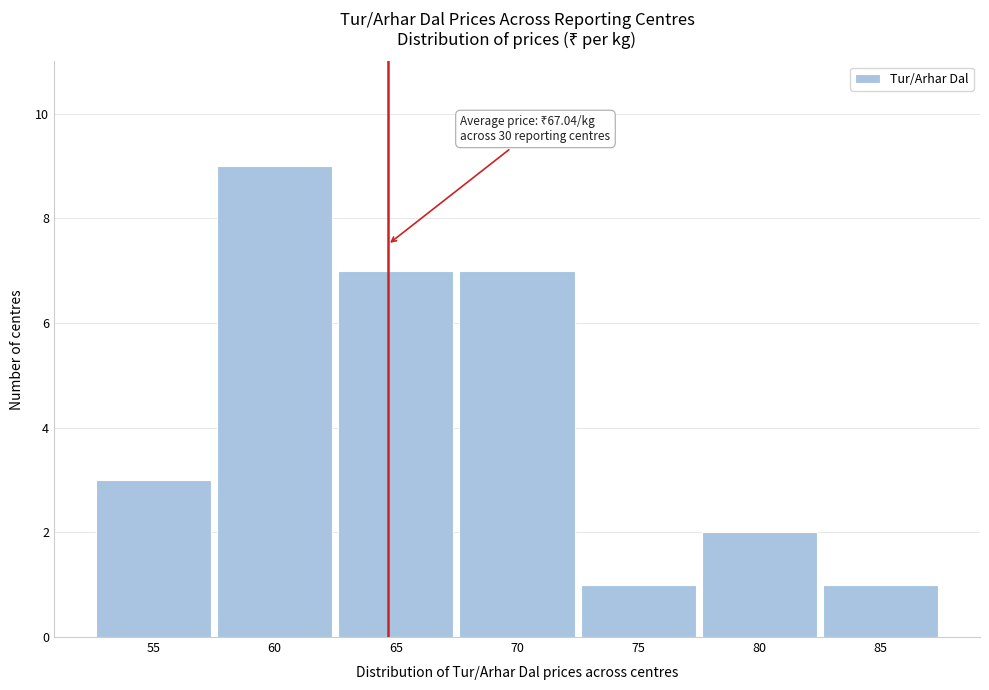

Reading left to right, extract all data points from this chart.

3	9	7	7	1	2	1